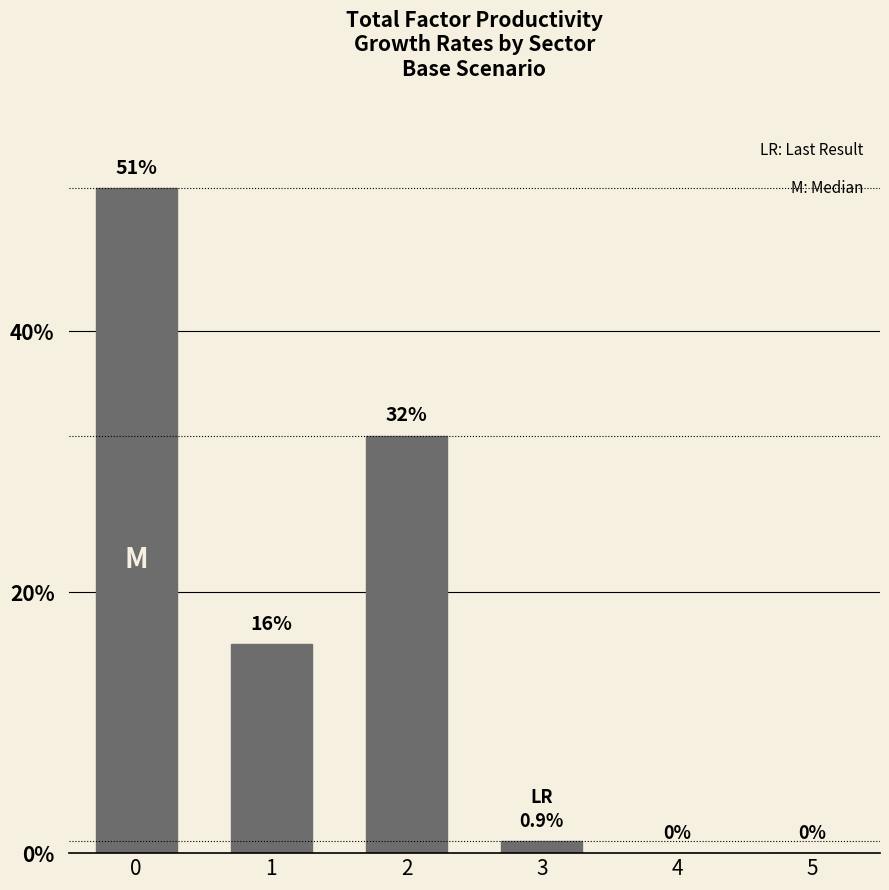

Reading left to right, what are all the values shown in this chart?

51.0	16.0	32.0	0.9	0.0	0.0